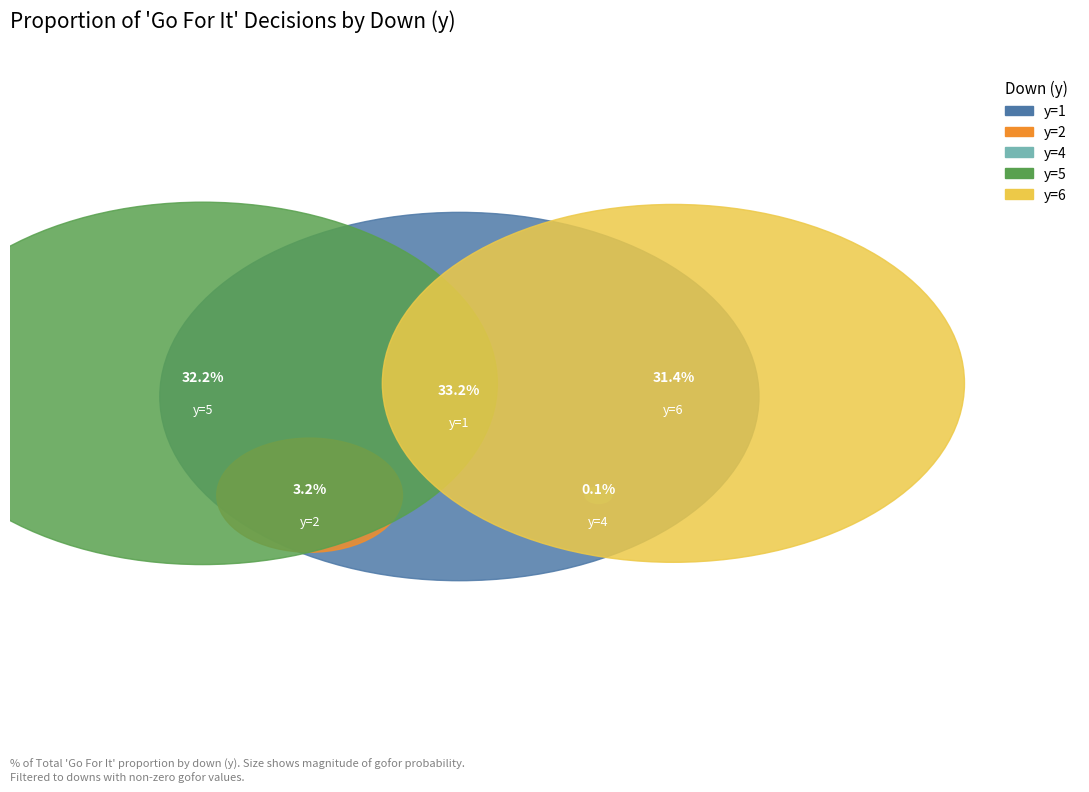

Which slice is the largest?

1